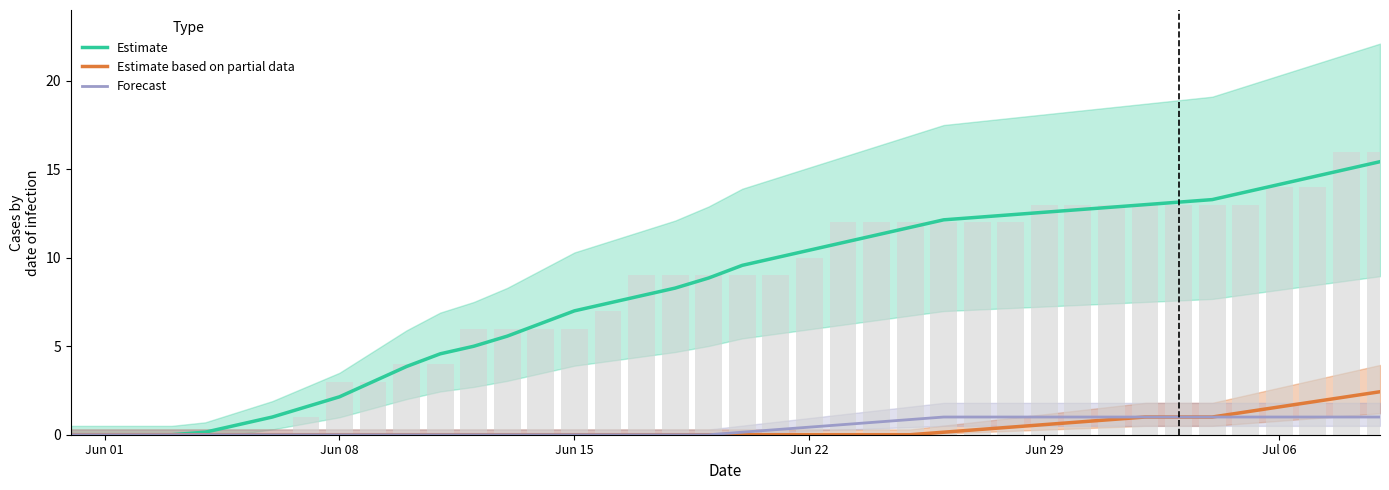

What is the difference between the second highest and minimum values in the Estimate series?

15.0